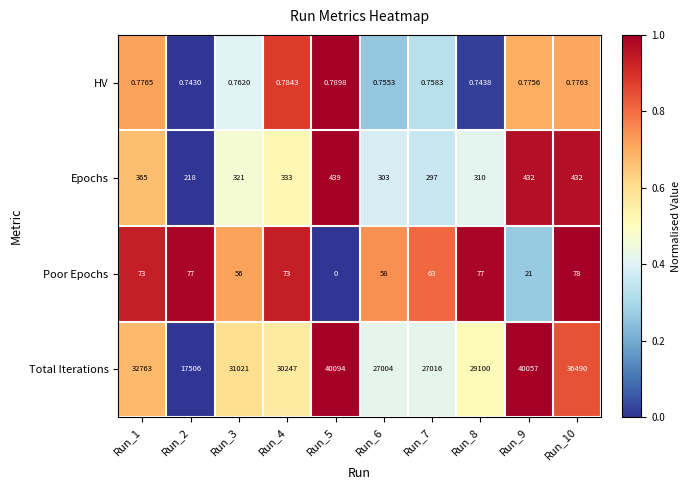

Which series has the largest total across all categories?

Total Iterations